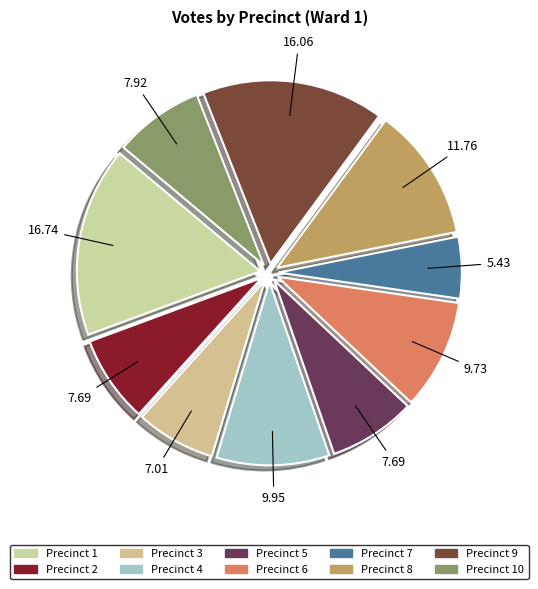

Is there a majority slice in this chart?

No